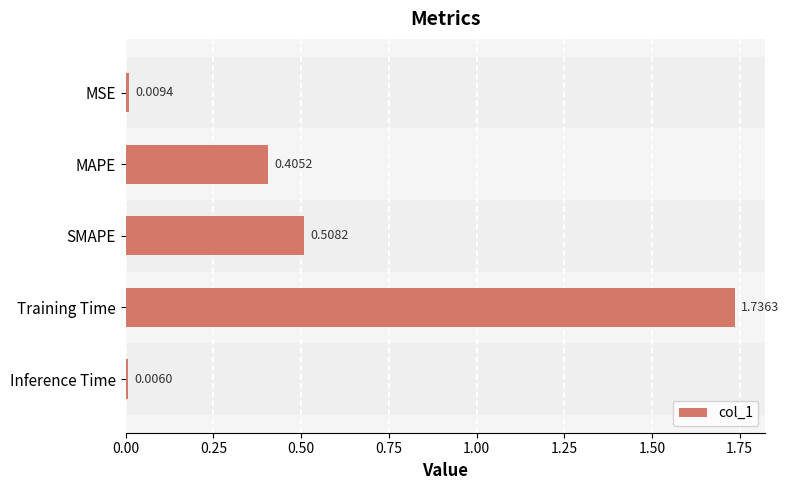

What is the label of the 4th bar from the bottom?

MAPE